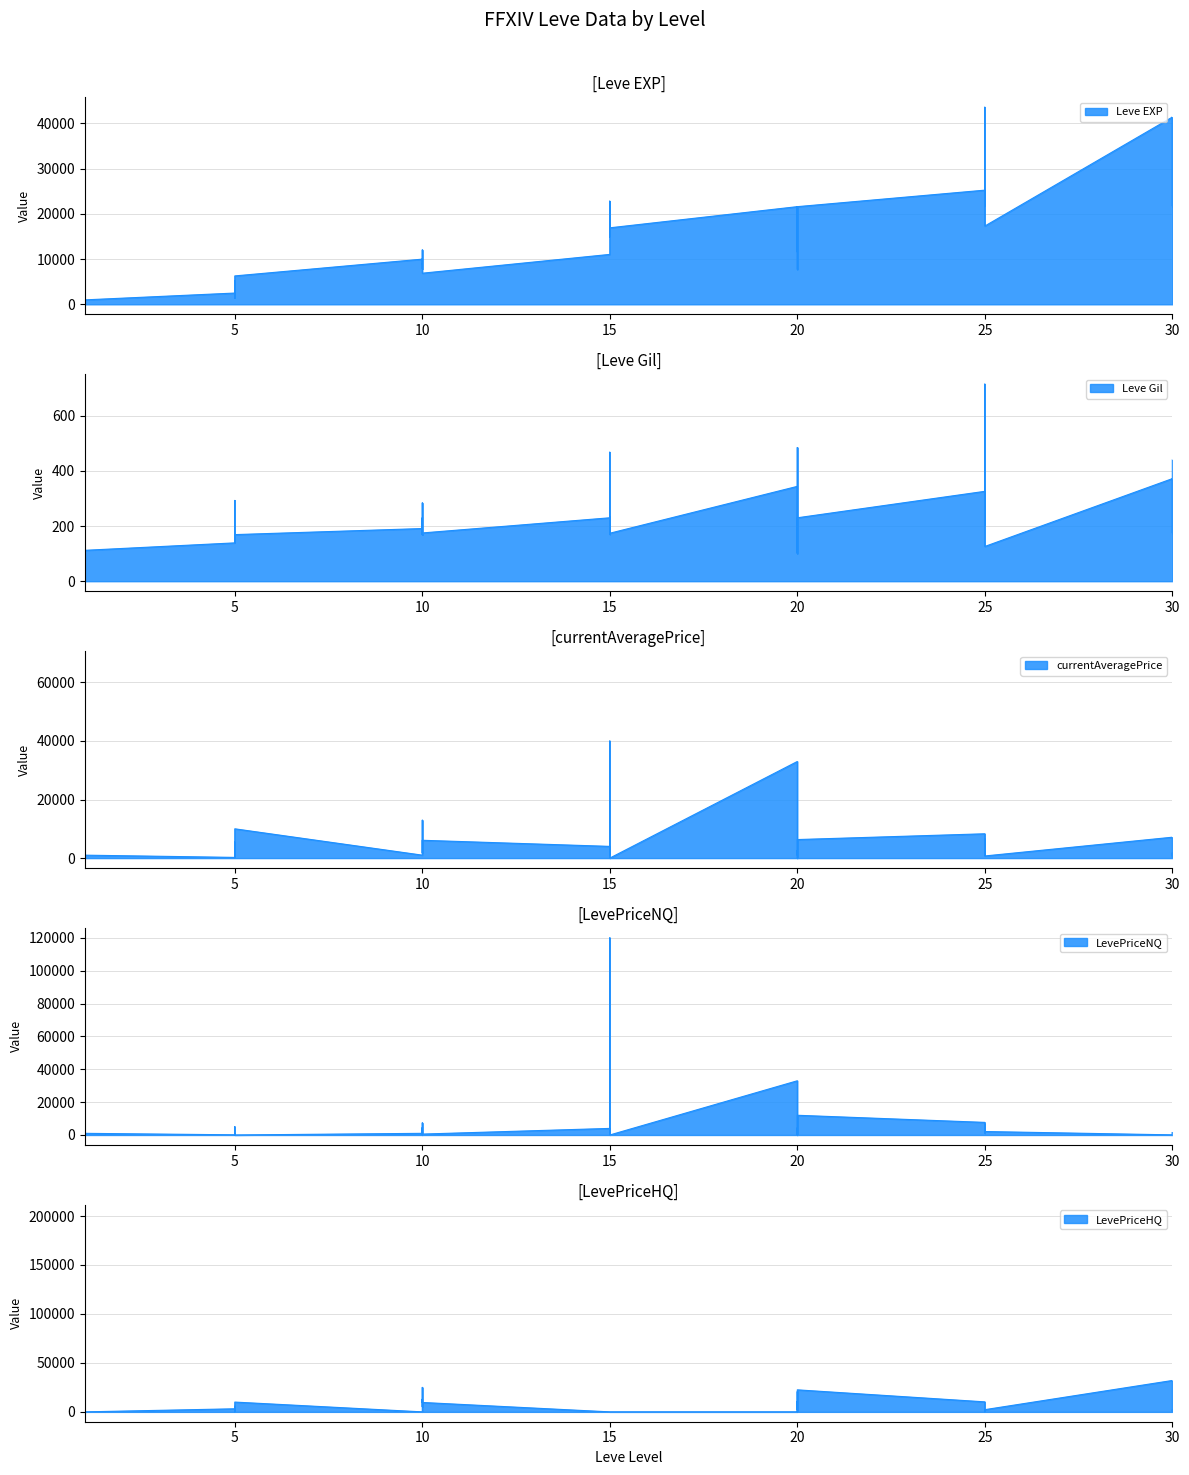

Which series has the largest total across all categories?

Leve EXP